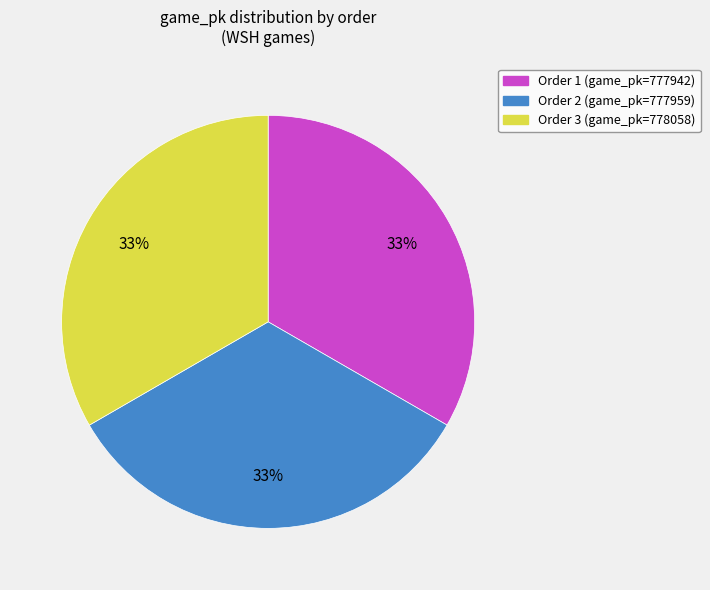

To the nearest percent, what is the average slice percentage?

33%